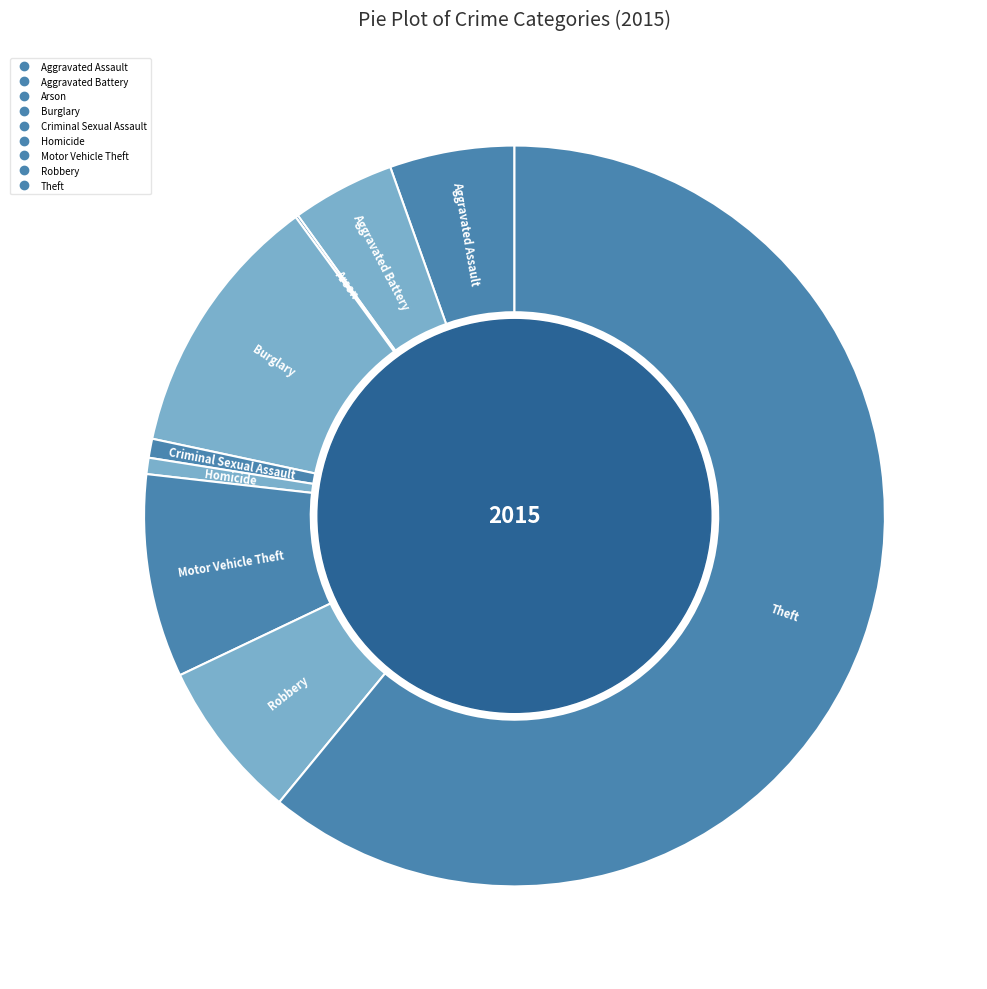

To the nearest percent, what is the combined percentage of Motor Vehicle Theft and Burglary?

20%